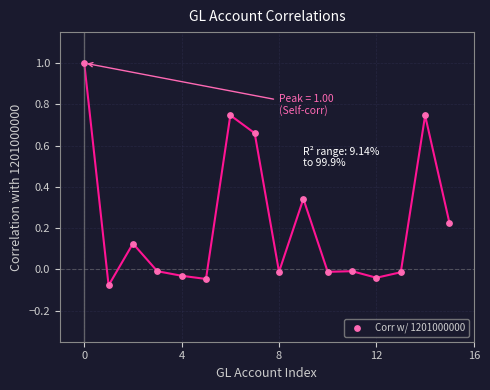

What is the range of Y values (max minus min)?

1.1